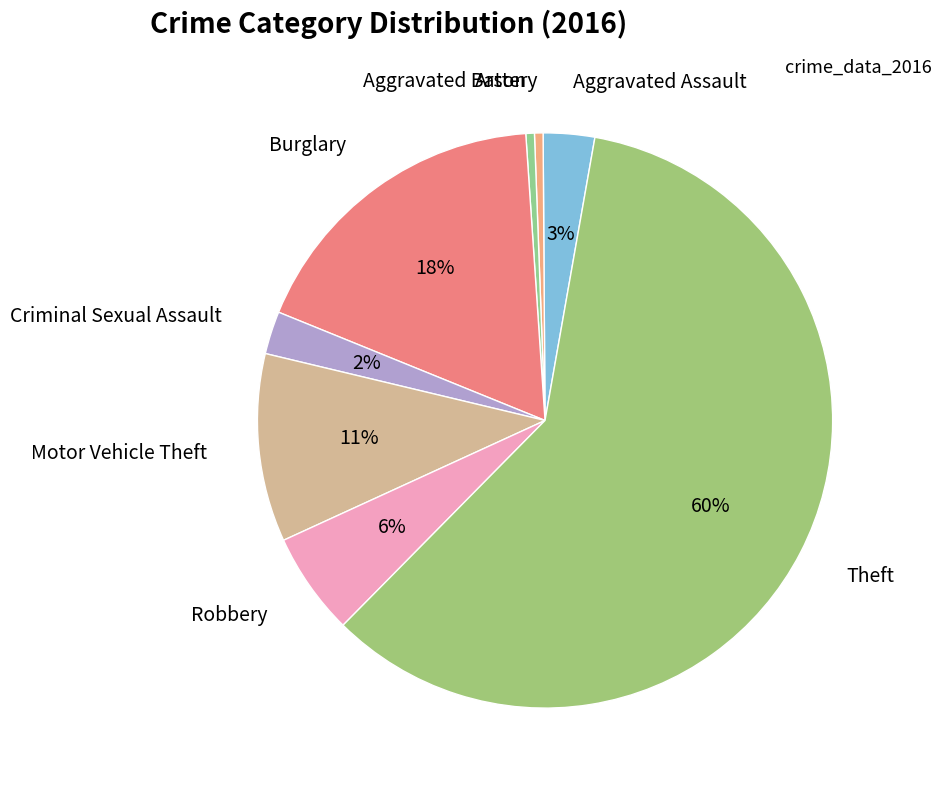

How many slices are in this pie chart?

8